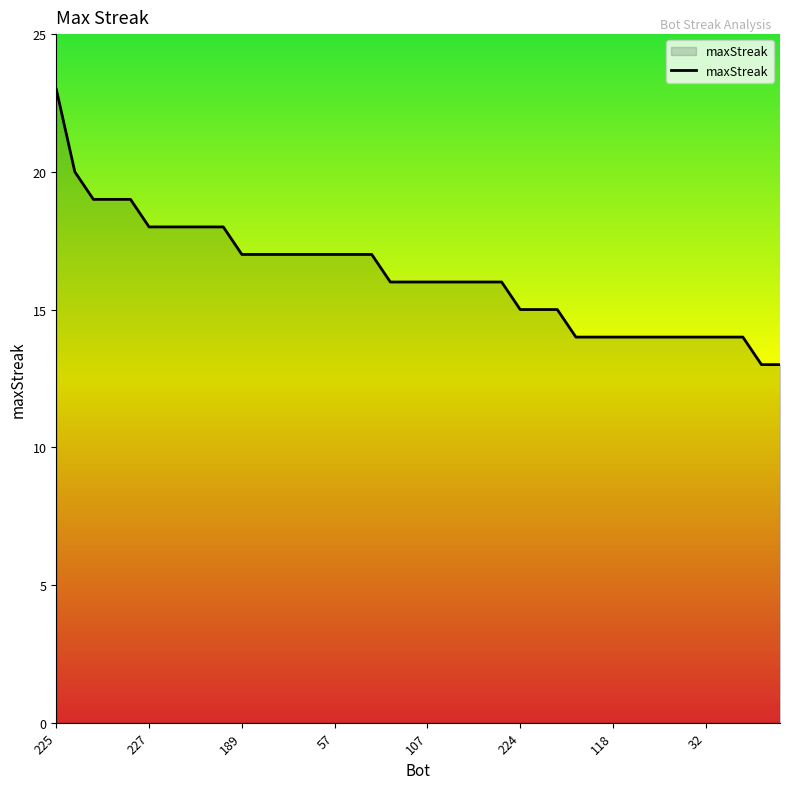

Reading right to left, transcribe all the data shown in this chart.

13	13	14	14	14	14	14	14	14	14	14	14	15	15	15	16	16	16	16	16	16	16	17	17	17	17	17	17	17	17	18	18	18	18	18	19	19	19	20	23